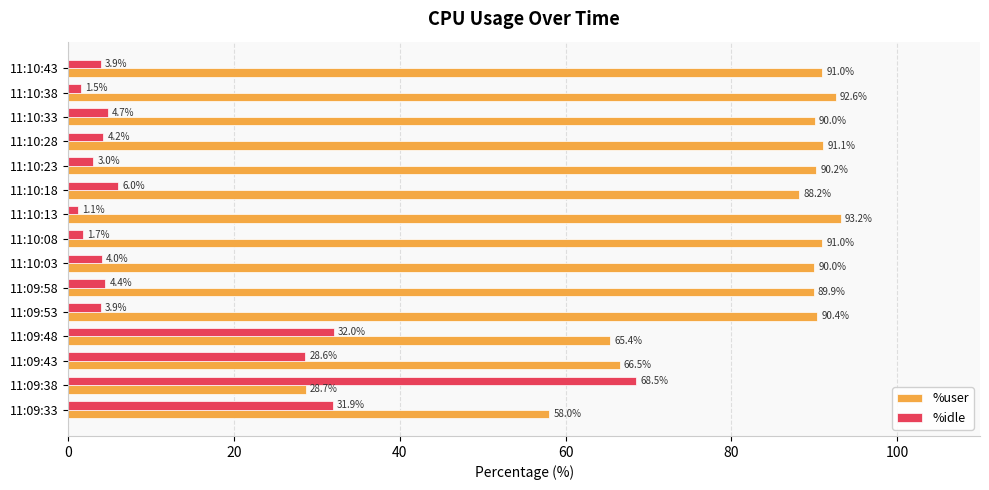

What is the difference between the second highest and minimum values in the %idle series?

30.9